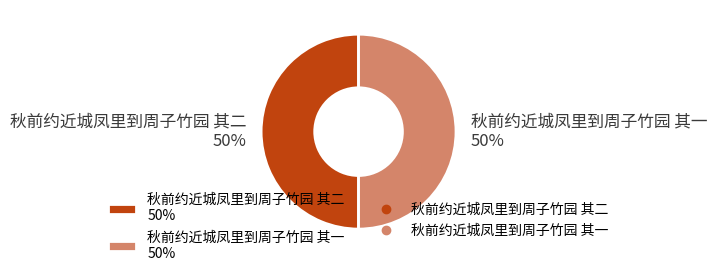

Combined, do 秋前约近城凤里到周子竹园 其一 50% and 秋前约近城凤里到周子竹园 其二 50% account for over 50%?

Yes